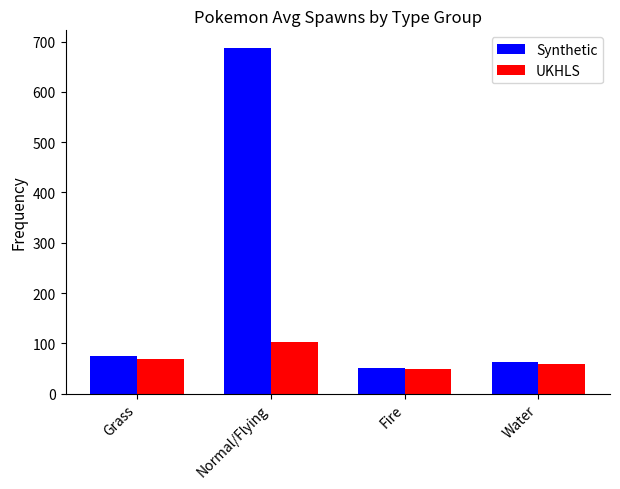

Between Fire and Water, which series saw the biggest shift?

Synthetic